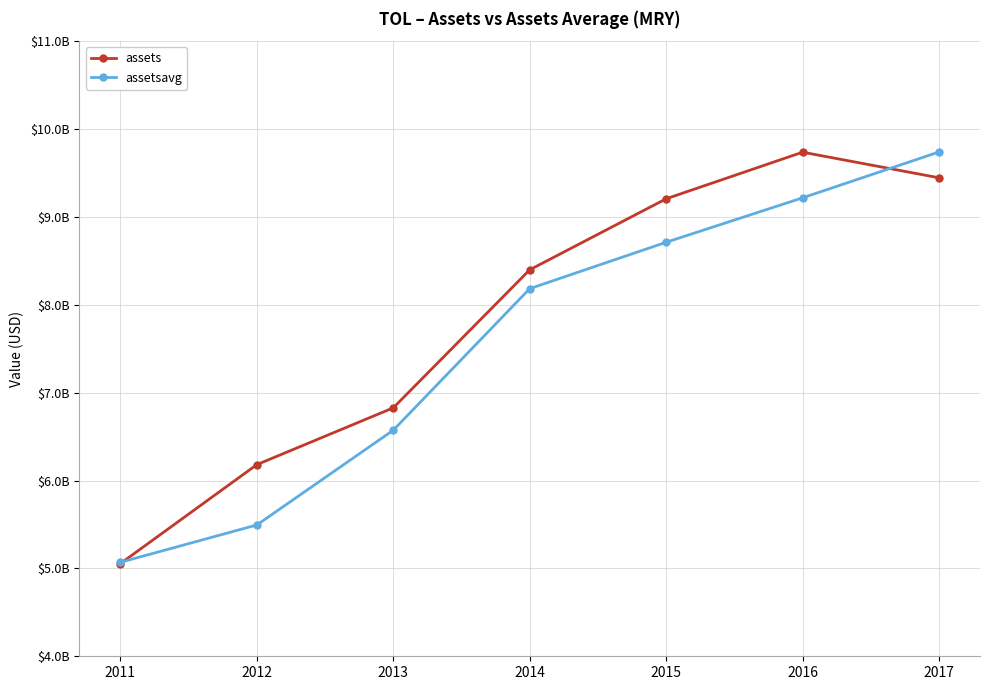

Between which two adjacent categories do assets and assetsavg first intersect?

2011 and 2012